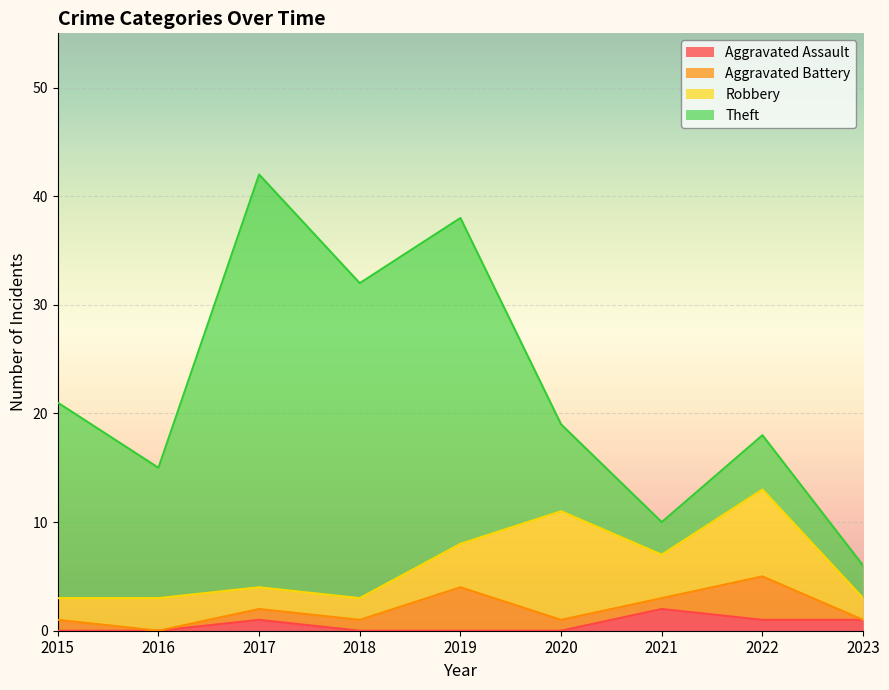

What are all the series names shown in the legend?

Aggravated Assault, Aggravated Battery, Robbery, Theft